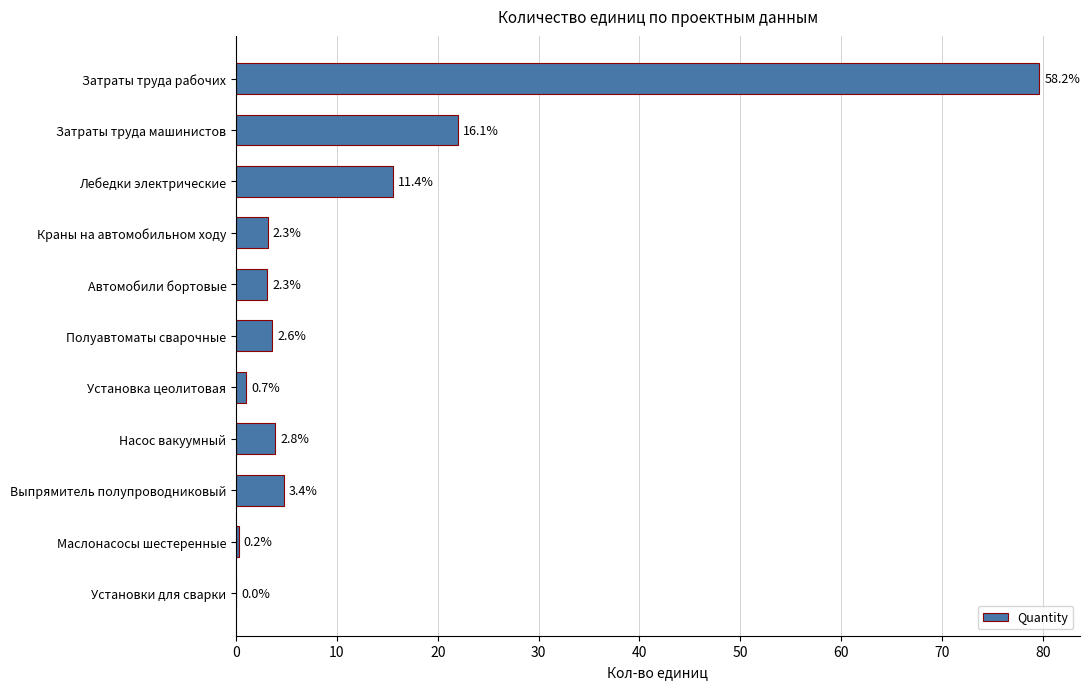

Are the bars horizontal?

Yes